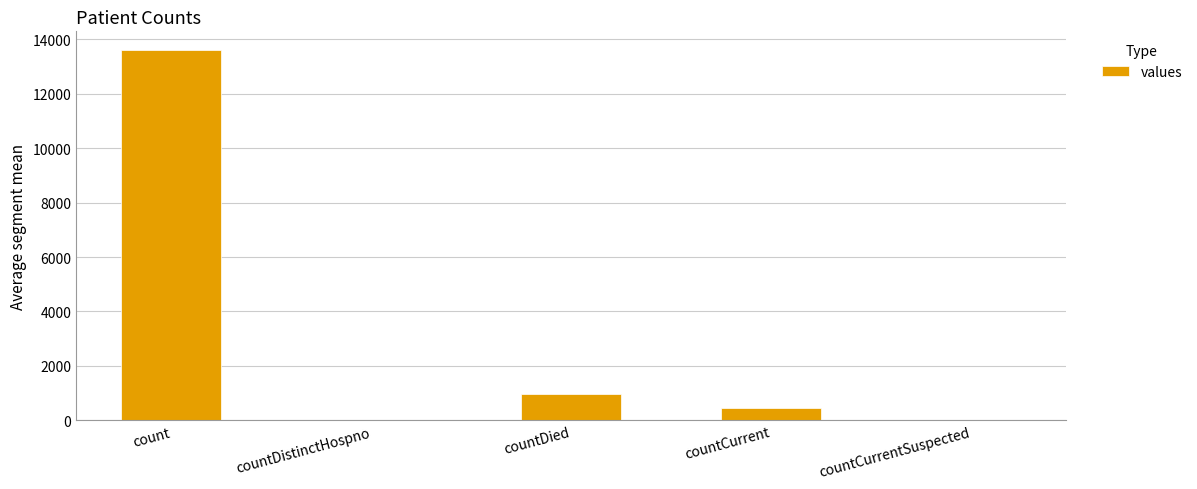

At which label is the value closest to 6803?

countDied